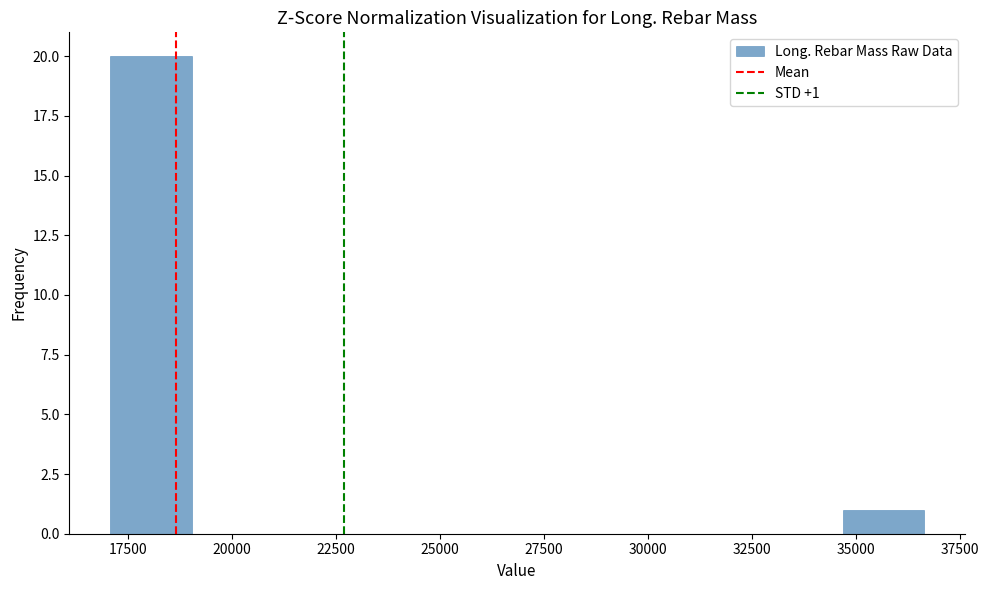

Around what value on the x-axis is the tallest bar? Give the approximate position of its centre, as read against the axis.

18000